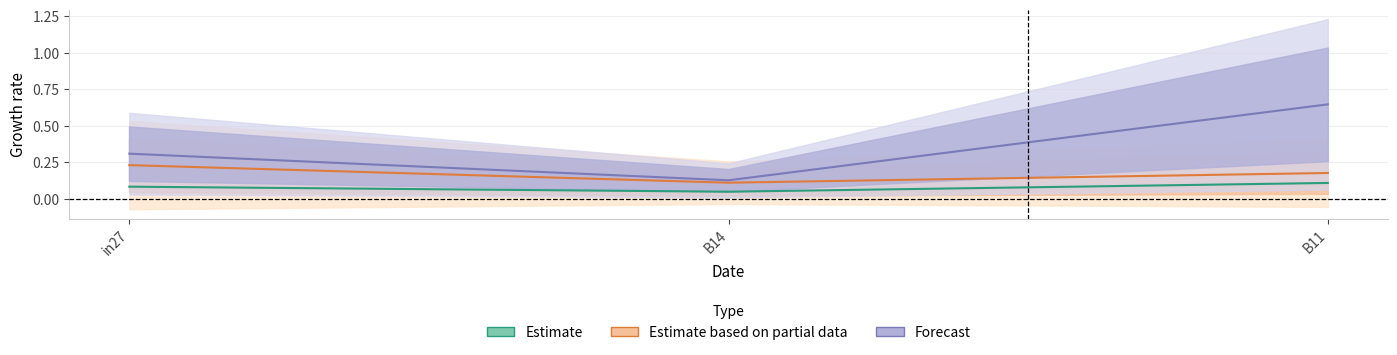

What is the approximate value at B14?

0.1